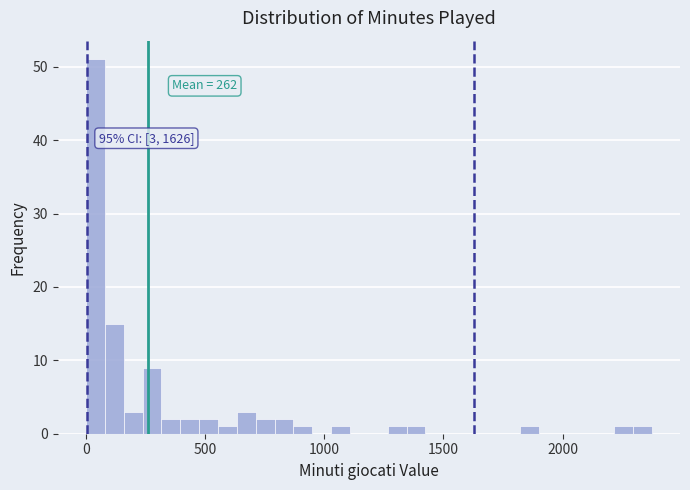

Around what value on the x-axis is the tallest bar? Give the approximate position of its centre, as read against the axis.

50